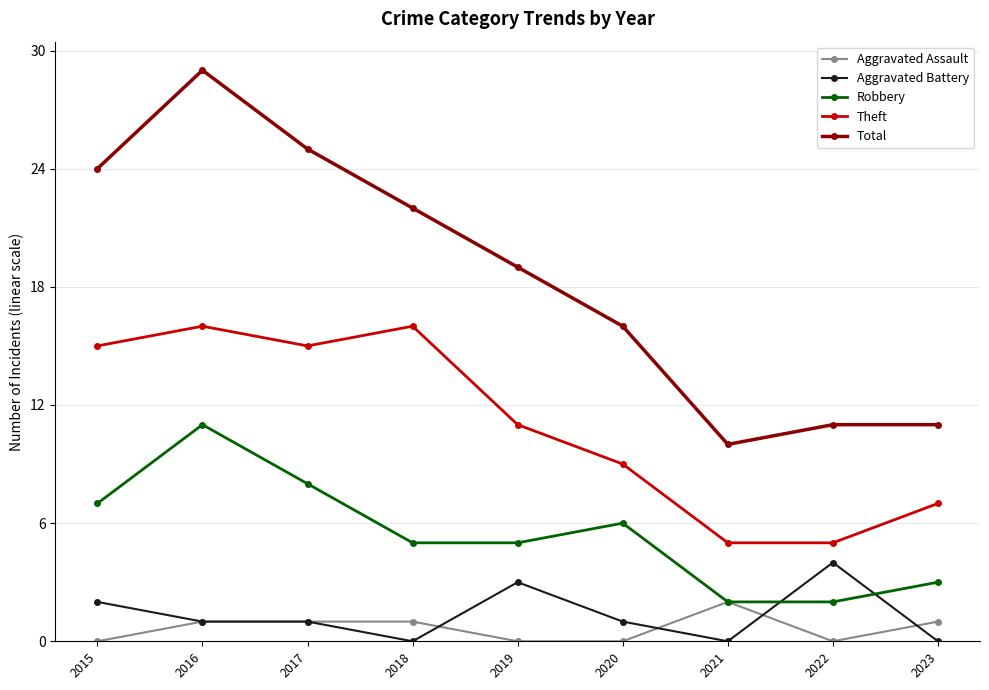

What are all the series names shown in the legend?

Aggravated Assault, Aggravated Battery, Robbery, Theft, Total